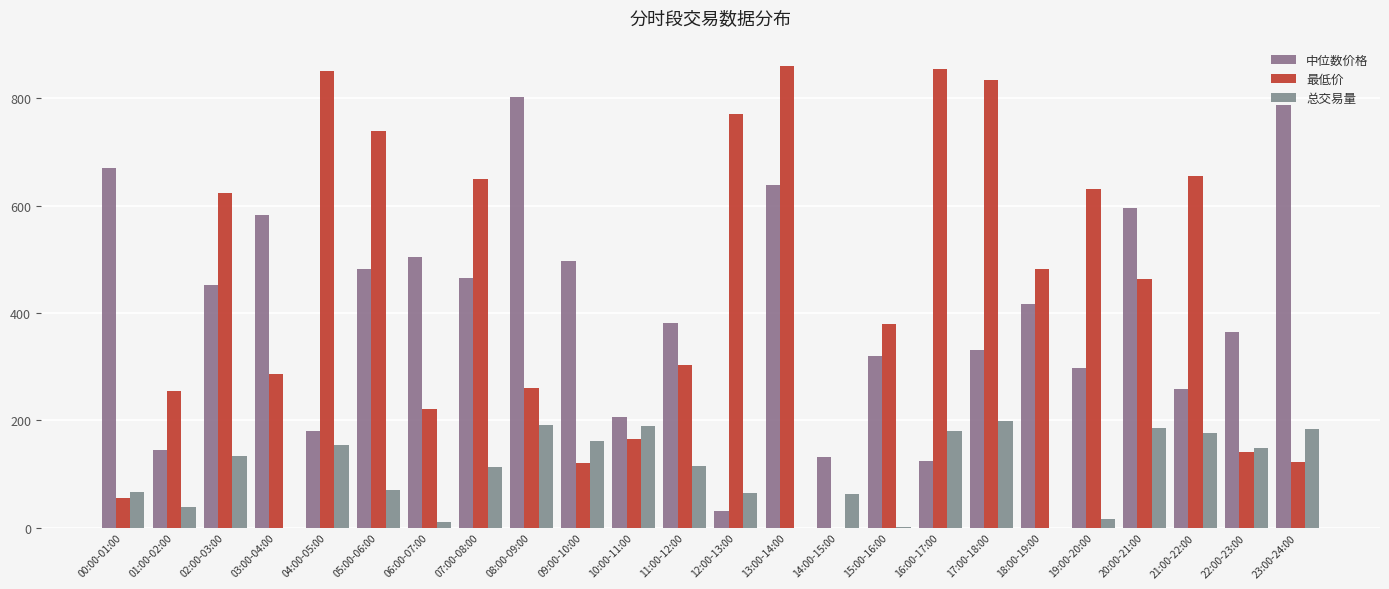

Reading left to right, what are all the values shown in this chart?

中位数价格: 00:00-01:00=669.7	01:00-02:00=145.2	02:00-03:00=452.1	03:00-04:00=581.9	04:00-05:00=179.3	05:00-06:00=481.1	06:00-07:00=503.7	07:00-08:00=465.9	08:00-09:00=802.7	09:00-10:00=497.7	10:00-11:00=206.6	11:00-12:00=381.3	12:00-13:00=30.7	13:00-14:00=639.3	14:00-15:00=131.9	15:00-16:00=319.8	16:00-17:00=123.5	17:00-18:00=330.8	18:00-19:00=416.9	19:00-20:00=298.3	20:00-21:00=594.9	21:00-22:00=257.8	22:00-23:00=363.9	23:00-24:00=788.0
最低价: 00:00-01:00=54.9	01:00-02:00=254.4	02:00-03:00=622.8	03:00-04:00=286.7	04:00-05:00=850.1	05:00-06:00=738.4	06:00-07:00=221.8	07:00-08:00=648.7	08:00-09:00=260.4	09:00-10:00=121.0	10:00-11:00=164.3	11:00-12:00=303.4	12:00-13:00=771.0	13:00-14:00=861.0	14:00-15:00=0.0	15:00-16:00=379.1	16:00-17:00=853.9	17:00-18:00=834.9	18:00-19:00=482.0	19:00-20:00=631.8	20:00-21:00=464.1	21:00-22:00=655.9	22:00-23:00=140.7	23:00-24:00=121.8
总交易量: 00:00-01:00=65.8	01:00-02:00=39.0	02:00-03:00=132.8	03:00-04:00=0.0	04:00-05:00=153.3	05:00-06:00=69.3	06:00-07:00=11.1	07:00-08:00=112.3	08:00-09:00=190.7	09:00-10:00=160.8	10:00-11:00=189.4	11:00-12:00=115.4	12:00-13:00=65.3	13:00-14:00=0.0	14:00-15:00=62.1	15:00-16:00=0.5	16:00-17:00=180.7	17:00-18:00=198.3	18:00-19:00=0.0	19:00-20:00=15.9	20:00-21:00=185.2	21:00-22:00=177.2	22:00-23:00=148.5	23:00-24:00=184.6